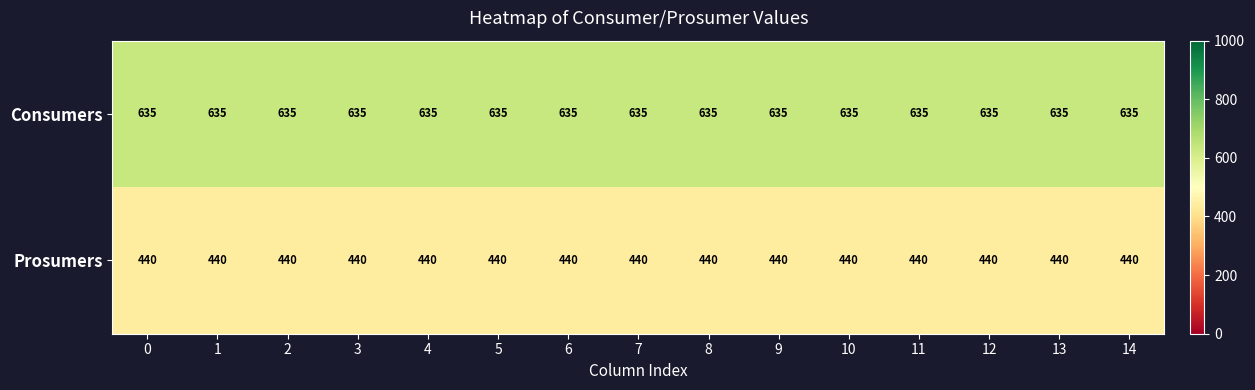

At how many categories does at least one series exceed 570?

15